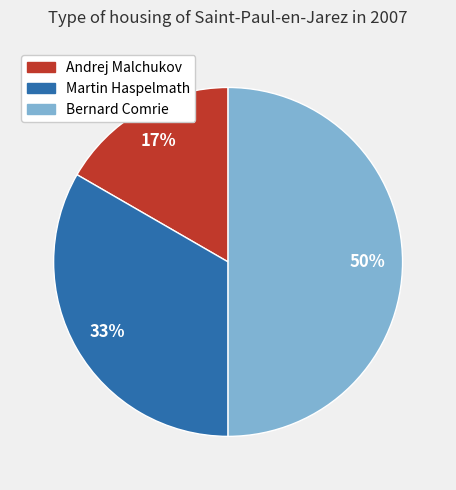

What percentage is the Bernard Comrie slice, to the nearest percent?

50%